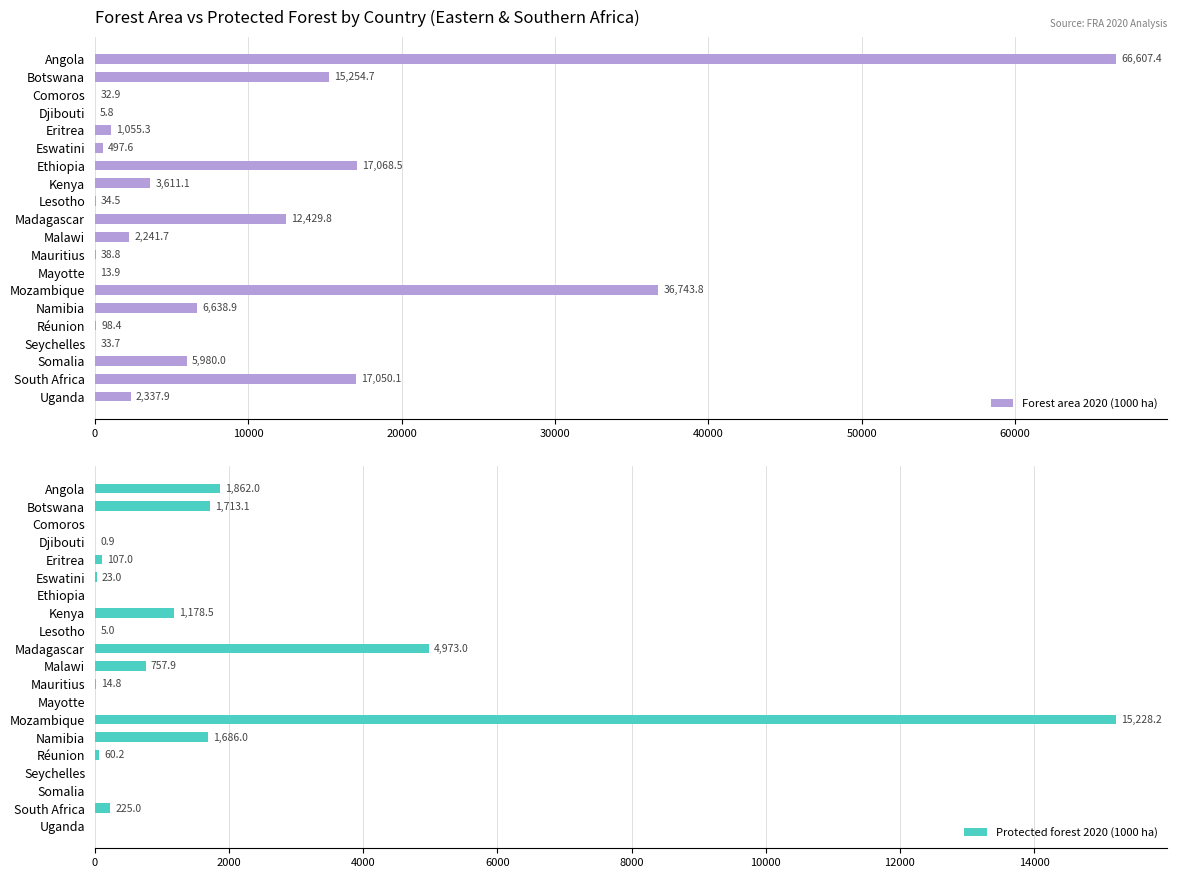

What is the maximum value for Protected forest 2020 (1000 ha)?

15228.2